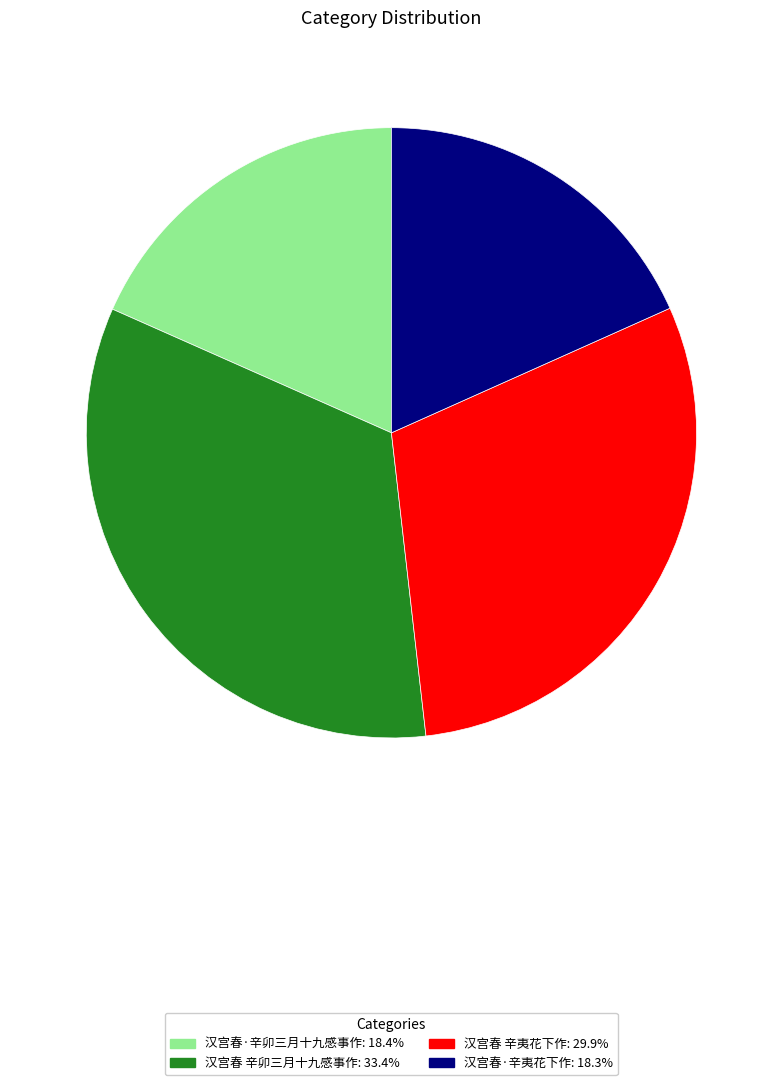

How many slices are in this pie chart?

4